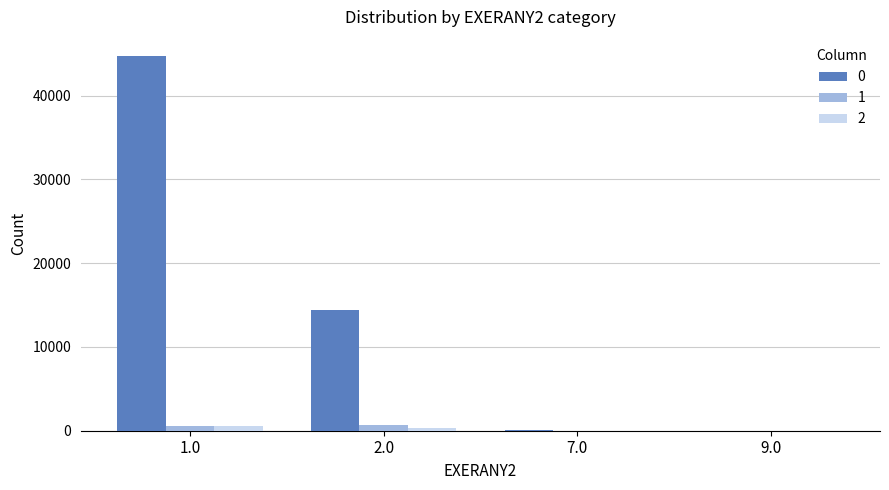

At which category is the sum across all series the highest?

1.0